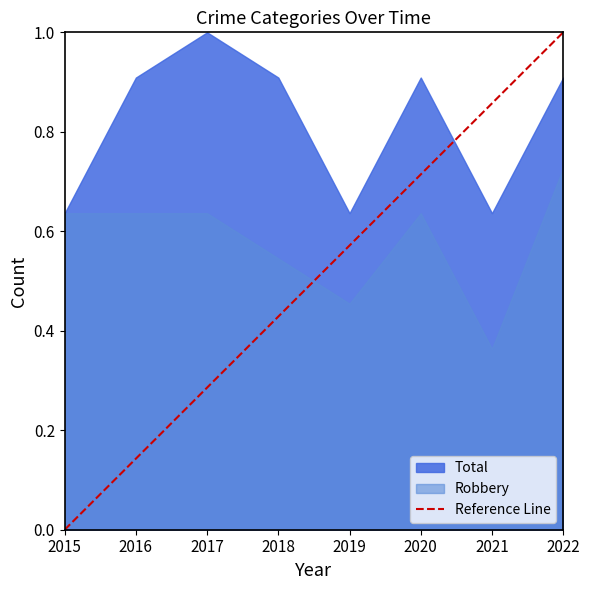

The Reference Line series shows 0.4 at 2020. True or false?

False